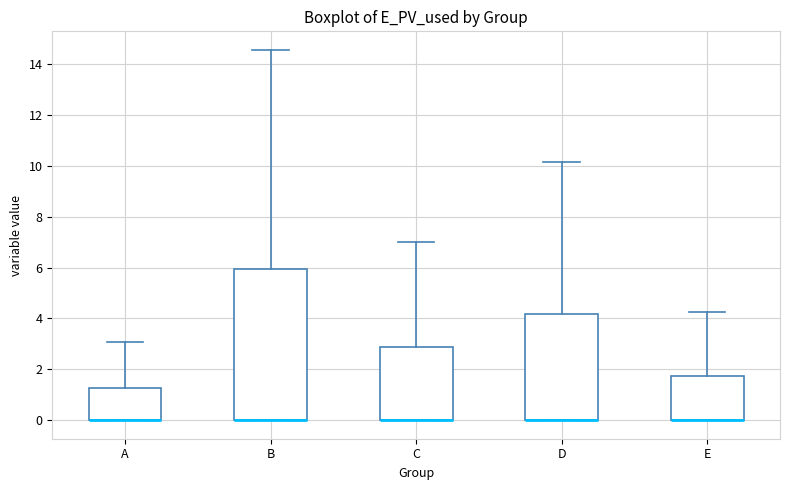

Comparing the boxes themselves (not the whiskers), which one is the tallest?

B